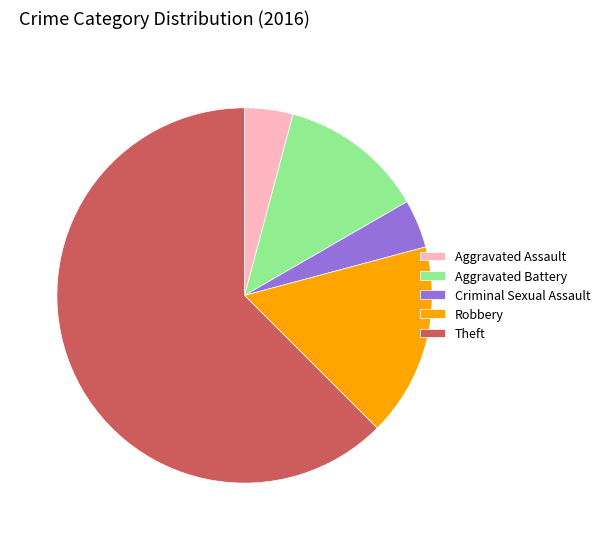

Does Theft represent more than half of the total?

Yes